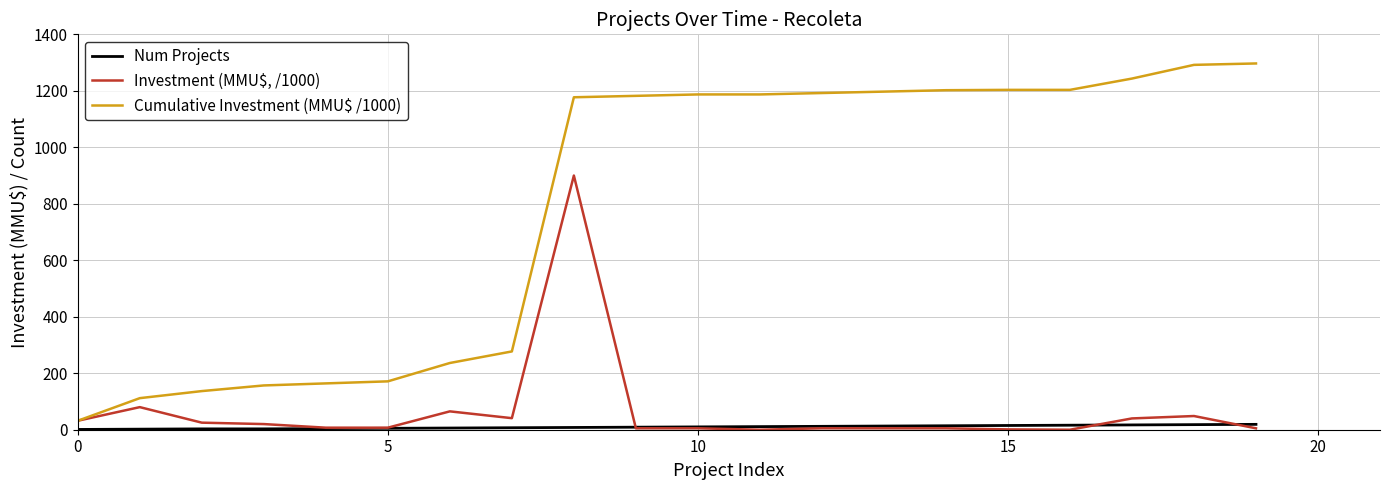

True or false: Num Projects and Cumulative Investment (MMU$ /1000) cross at least once.

False